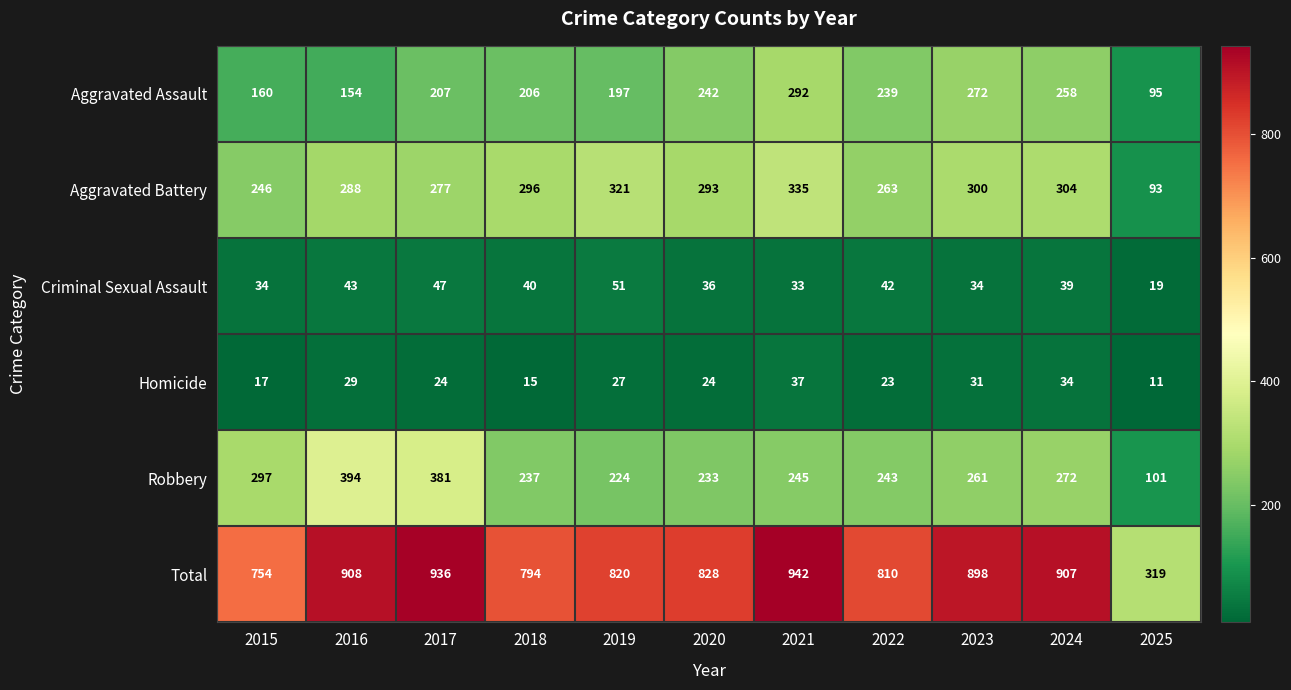

At which category does the chart reach its peak across all series?

2021